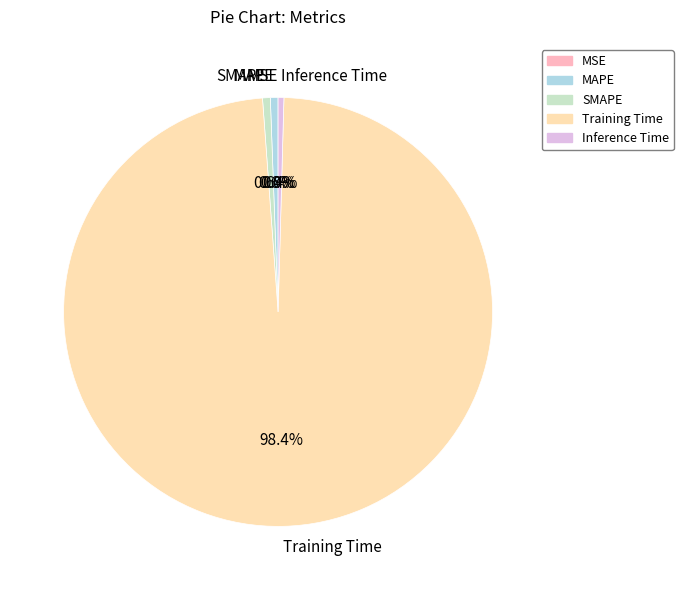

What is the total percentage of Training Time and Inference Time?

98.8%